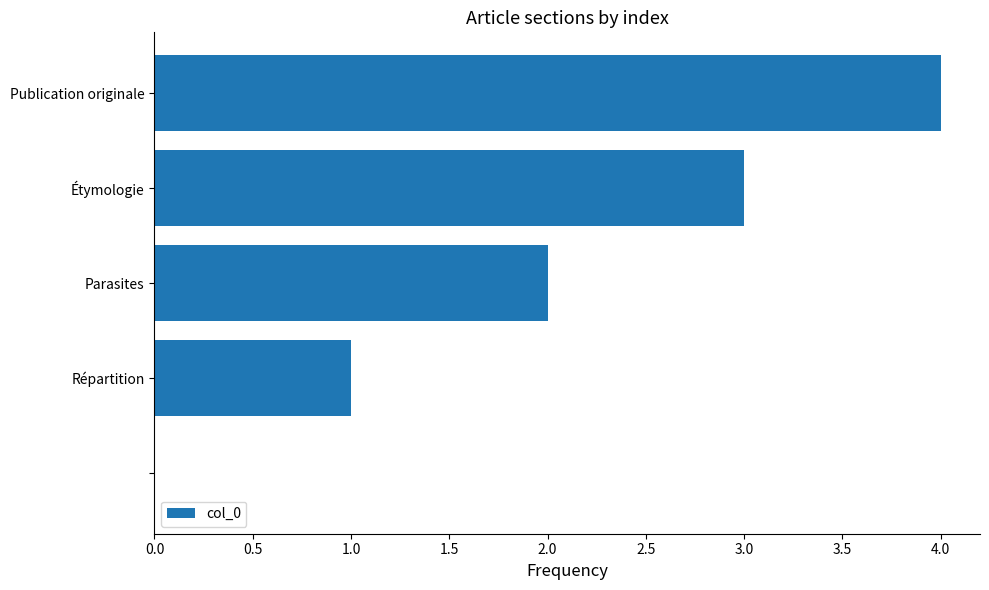

What is the sum of all values?

10